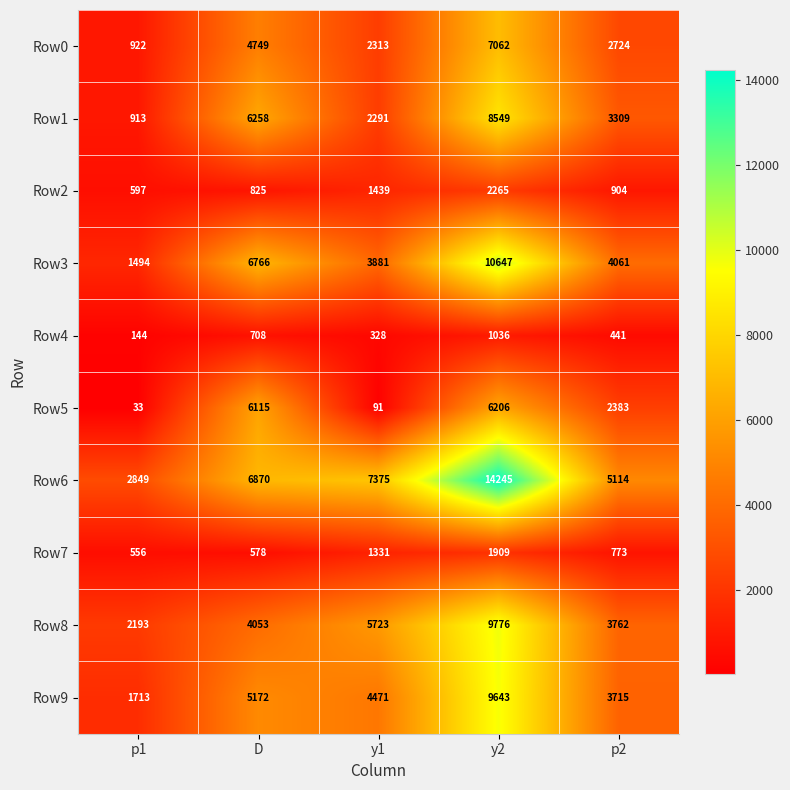

At how many categories does at least one series exceed 143?

5